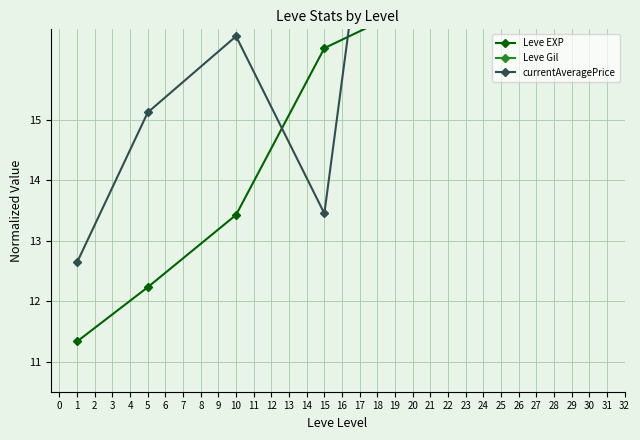

What is the value of the Leve Gil point at the 6th from the left?

23.9